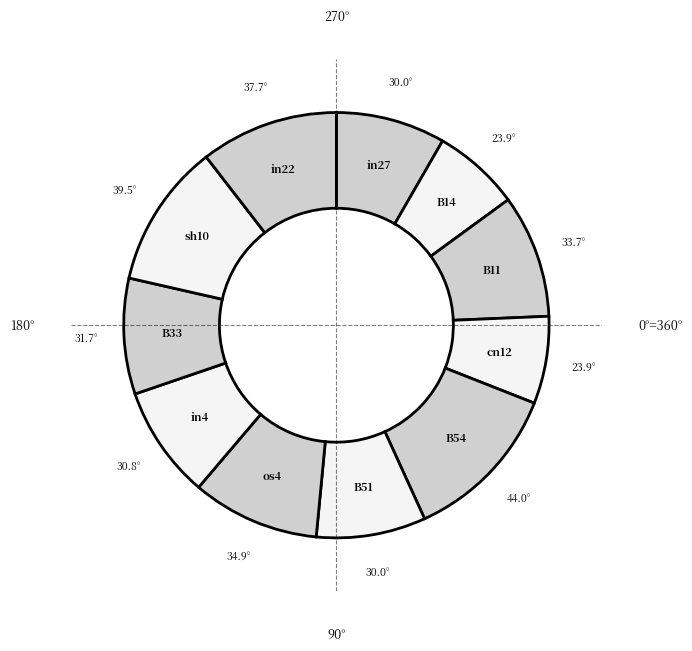

How many segments does this pie chart have?

11